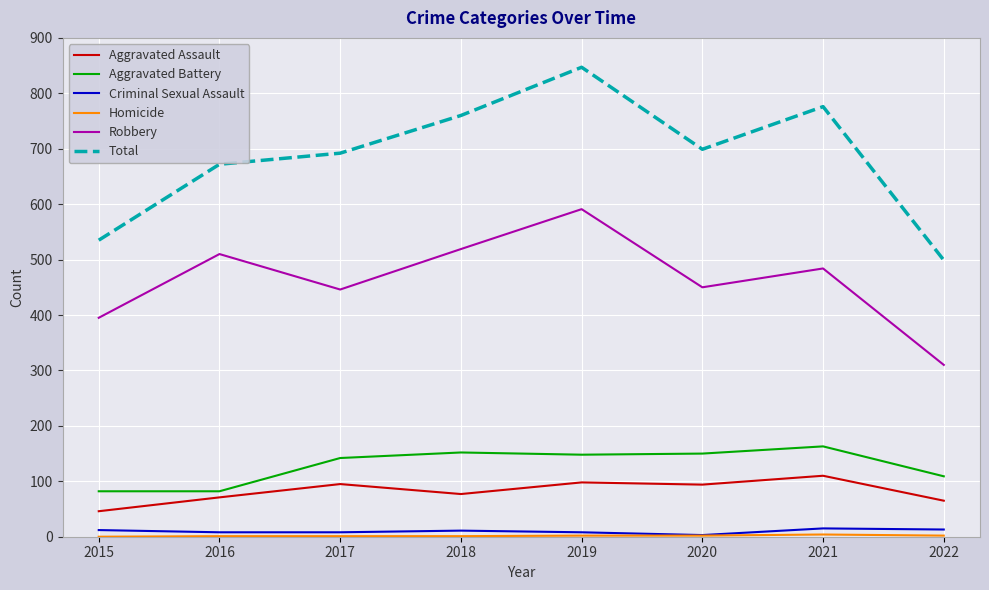

What is the greatest value displayed?

847